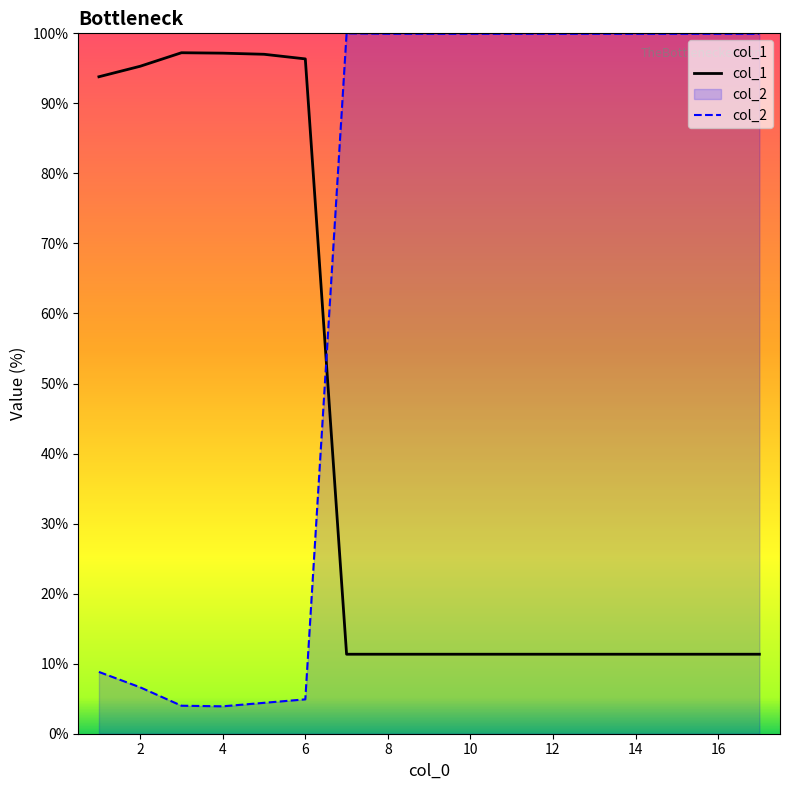

What is the greatest value displayed?

100.0